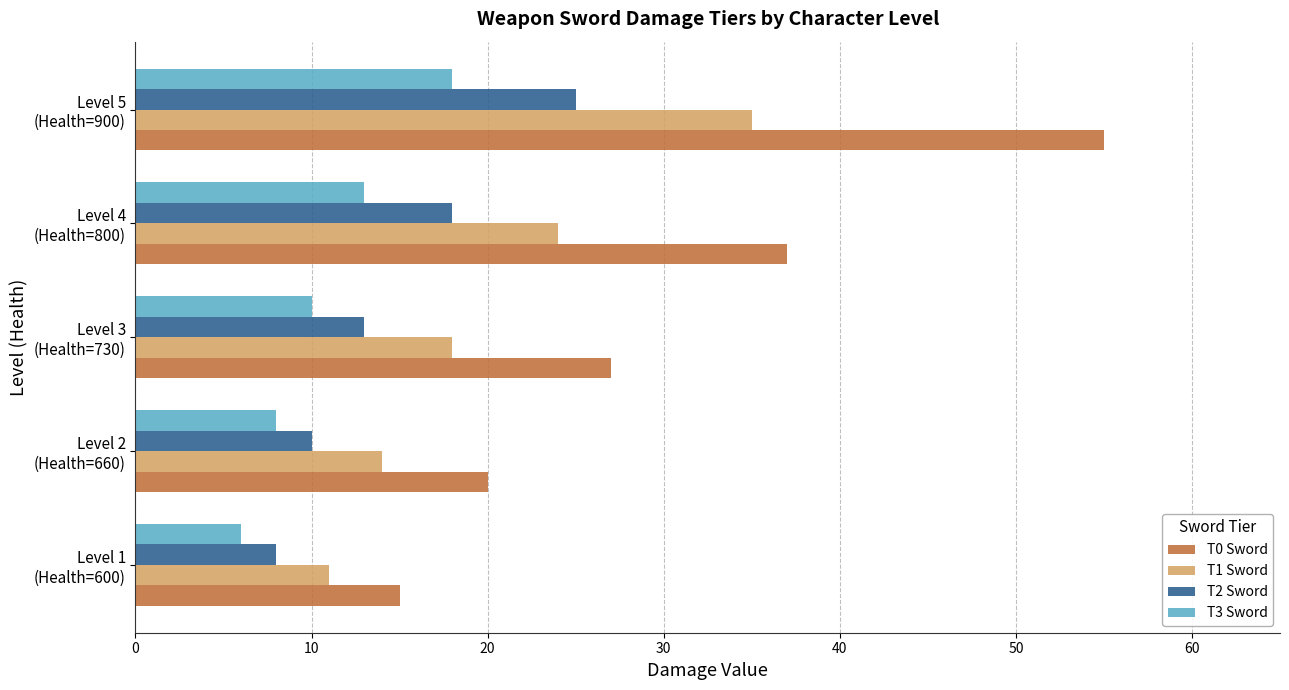

What is the average value of the T1 Sword series?

20